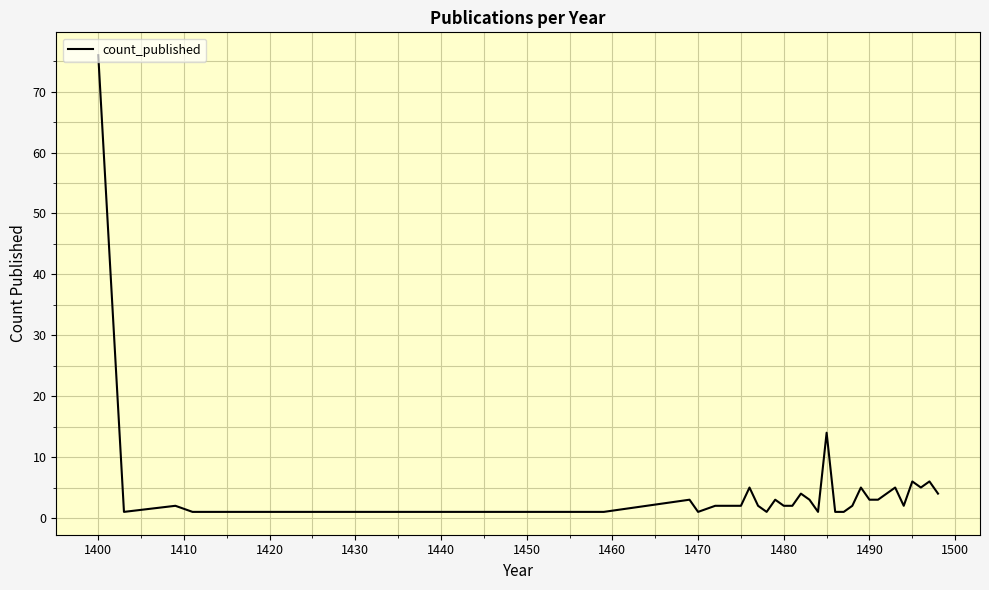

What is the maximum value shown in the chart?

76